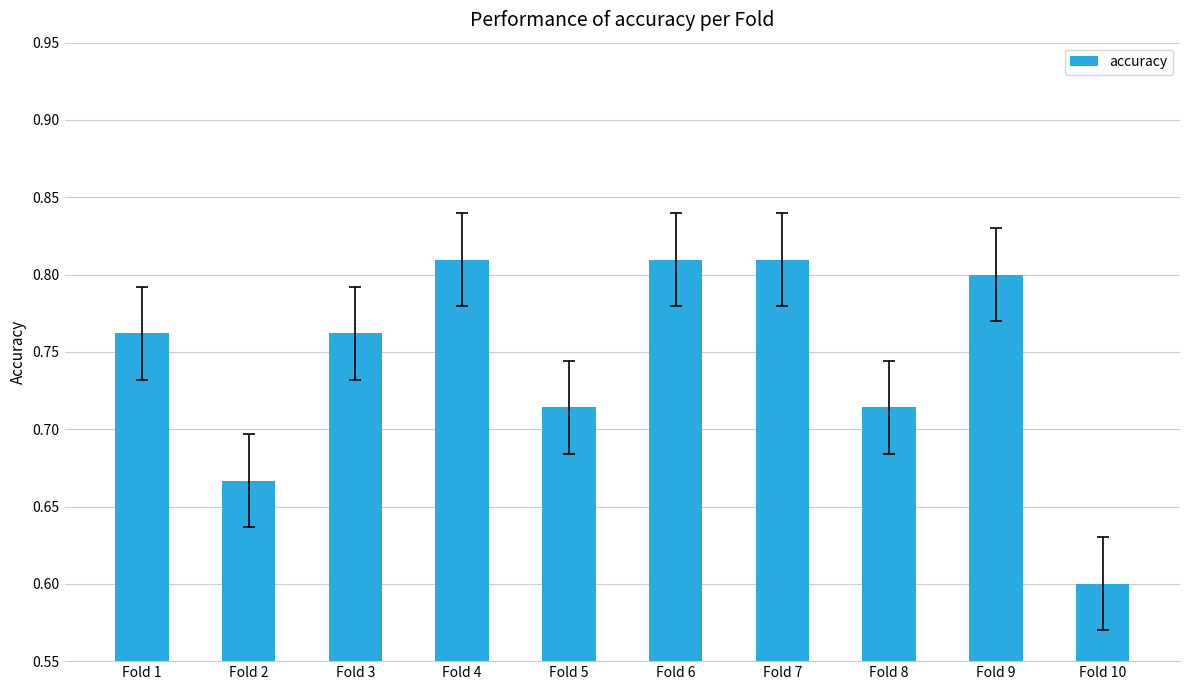

What is the sum of all values?

7.4